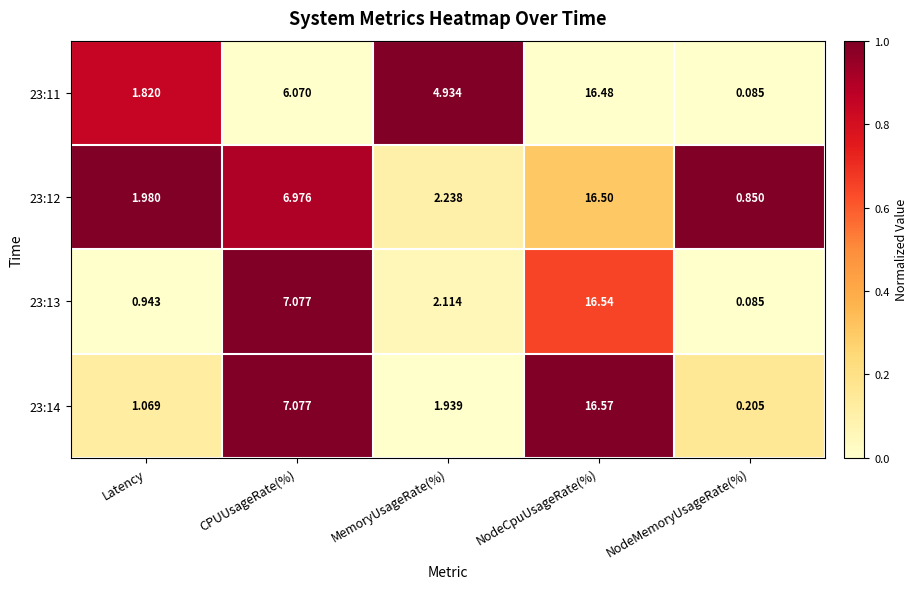

At how many categories does at least one series exceed 0?

5